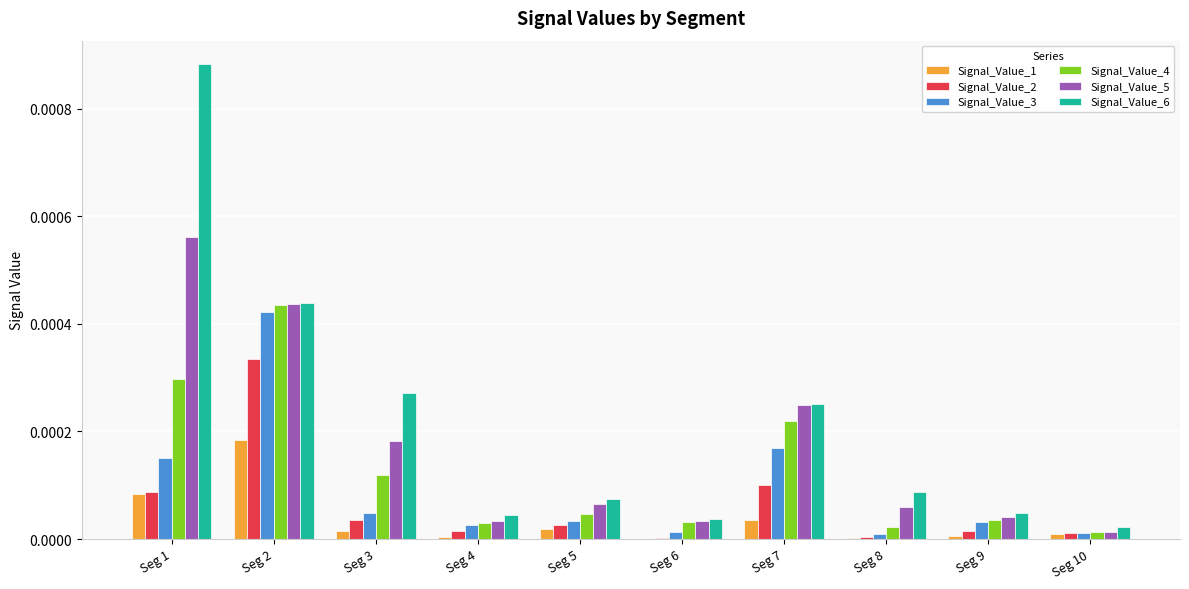

True or false: Signal_Value_4 has a value of 0.0 at Seg 2.

True